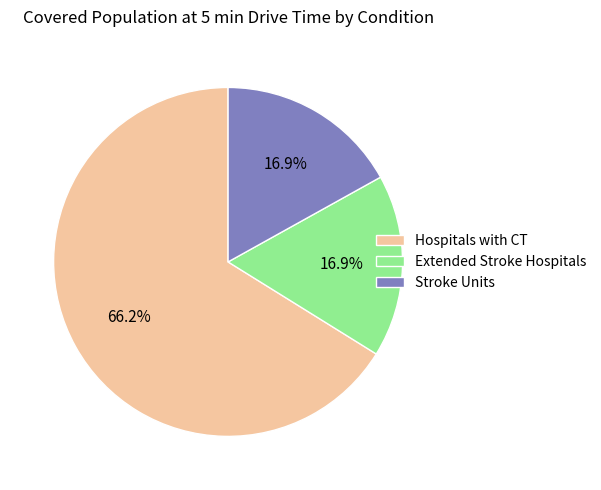

What percentage is the Extended Stroke Hospitals slice, to the nearest percent?

17%